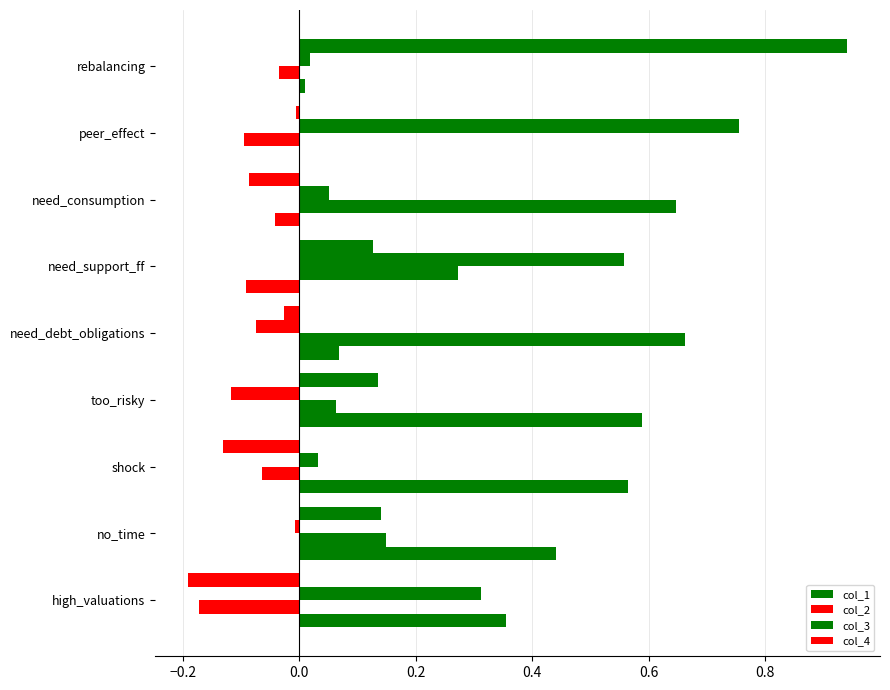

How many values in col_4 are above zero?

4